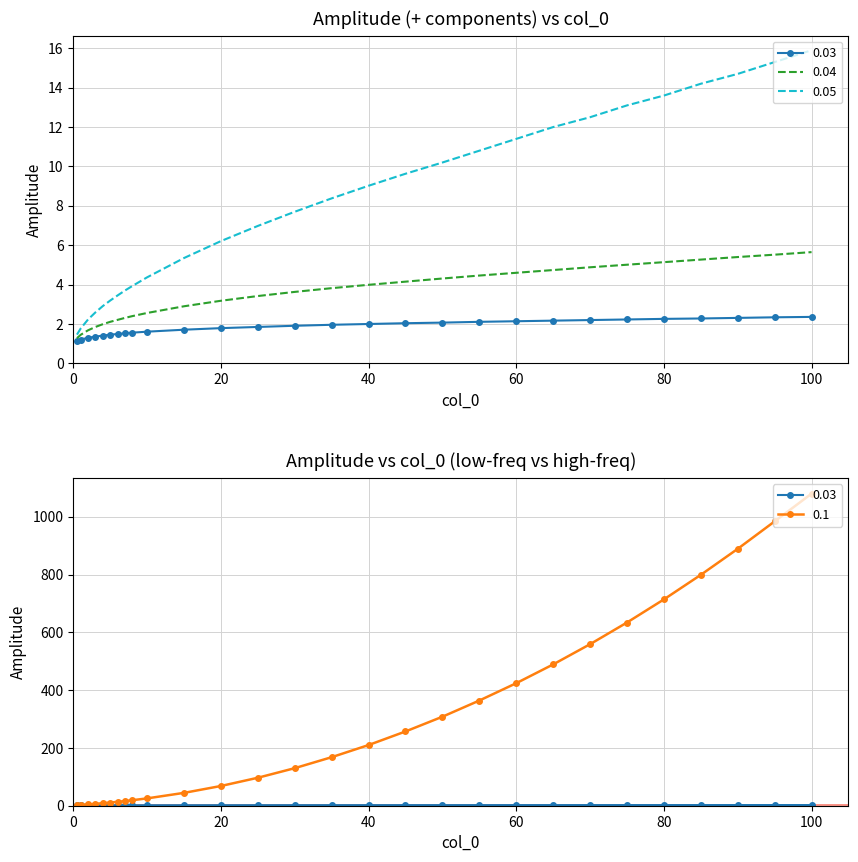

At how many categories does at least one series exceed 946?

2